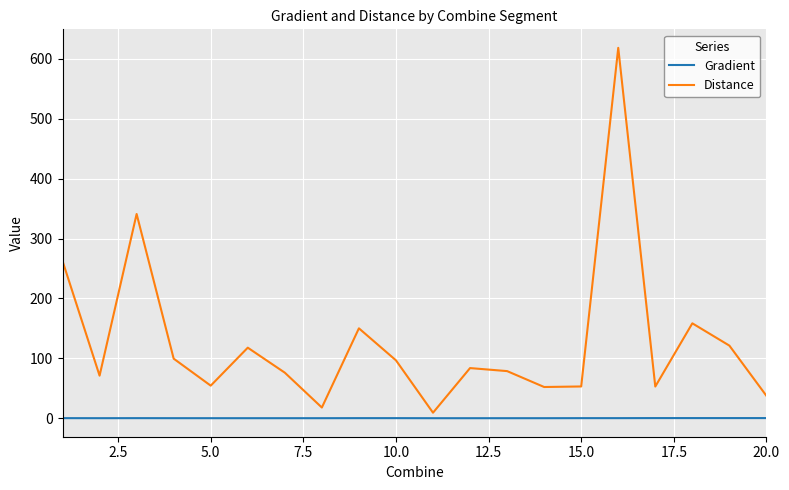

What is the difference between the maximum and minimum values in the Gradient series?

0.2